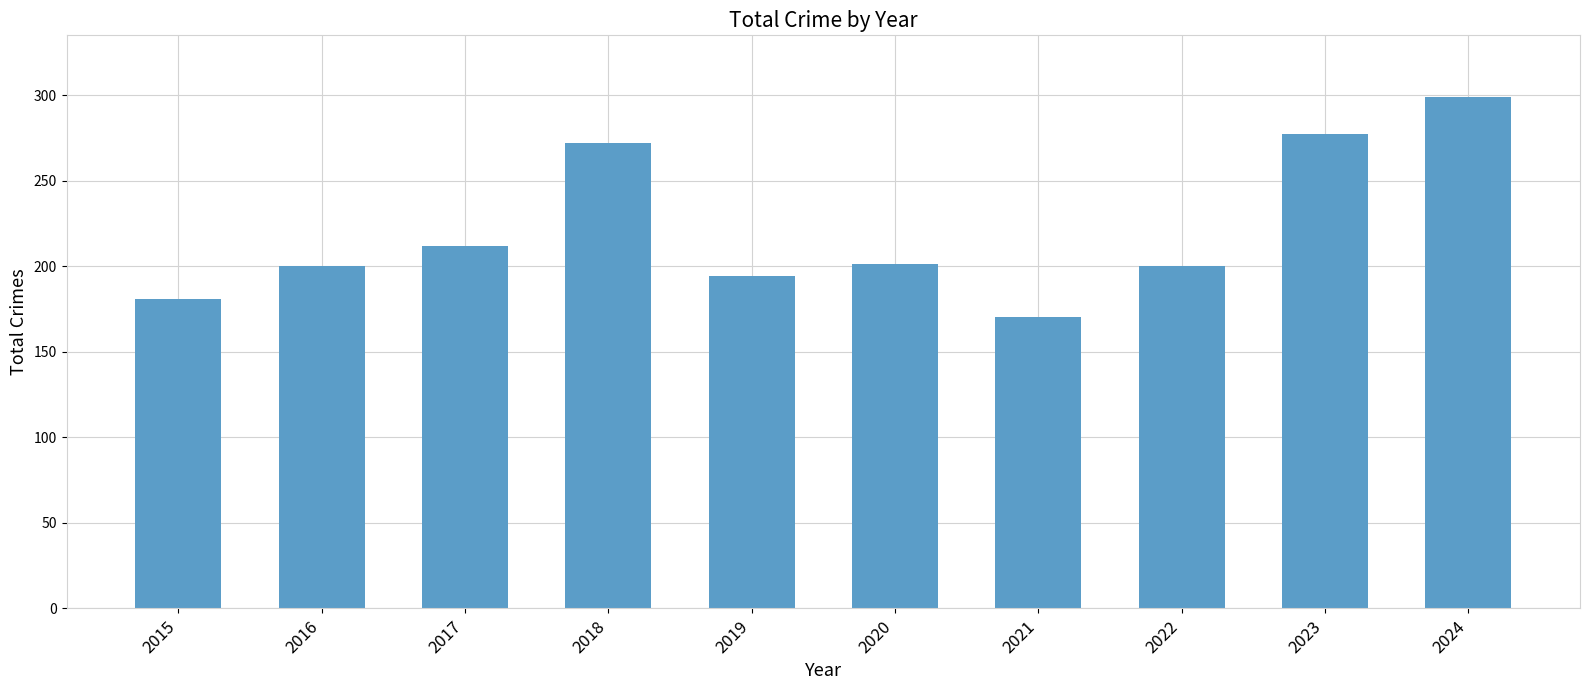

What is the change in value from 2017 to 2018?

+60